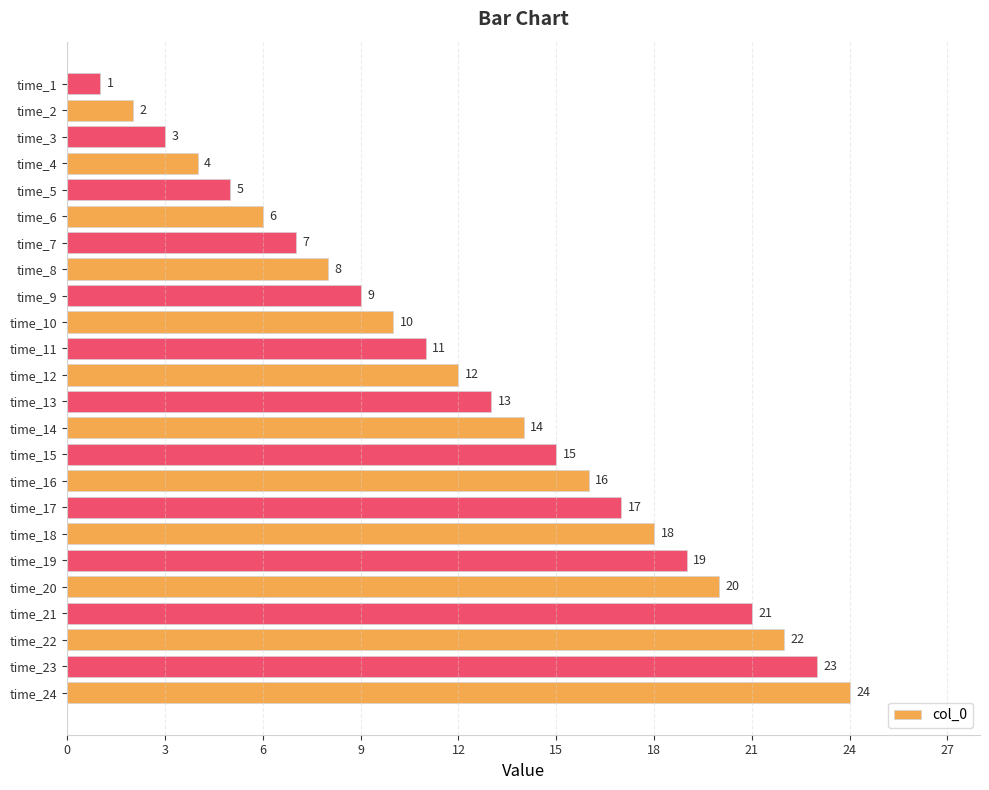

True or false: the data shows 1 at time_1.

True